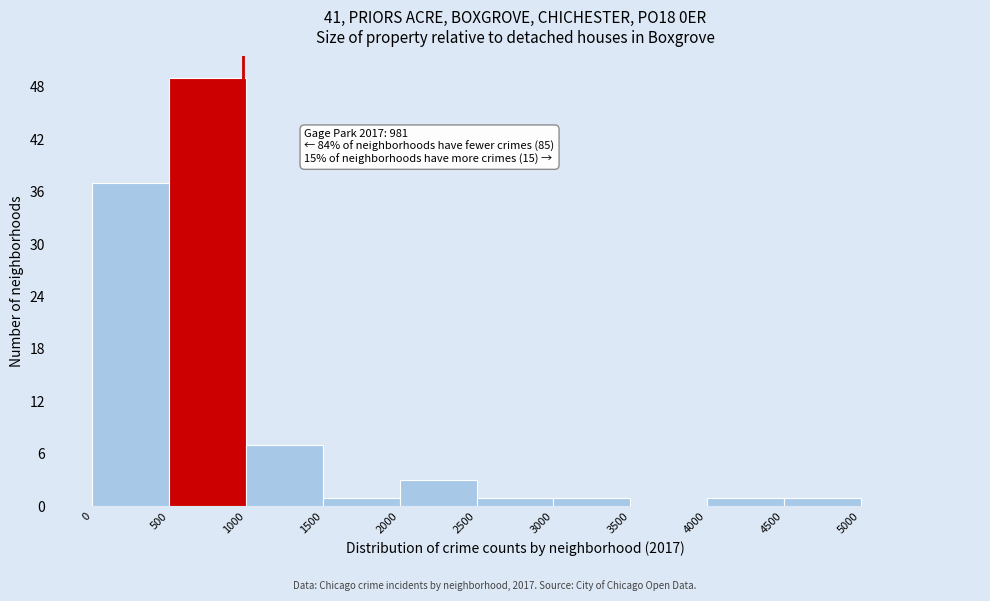

Which range on the x-axis has the tallest bar?

500 to 1000